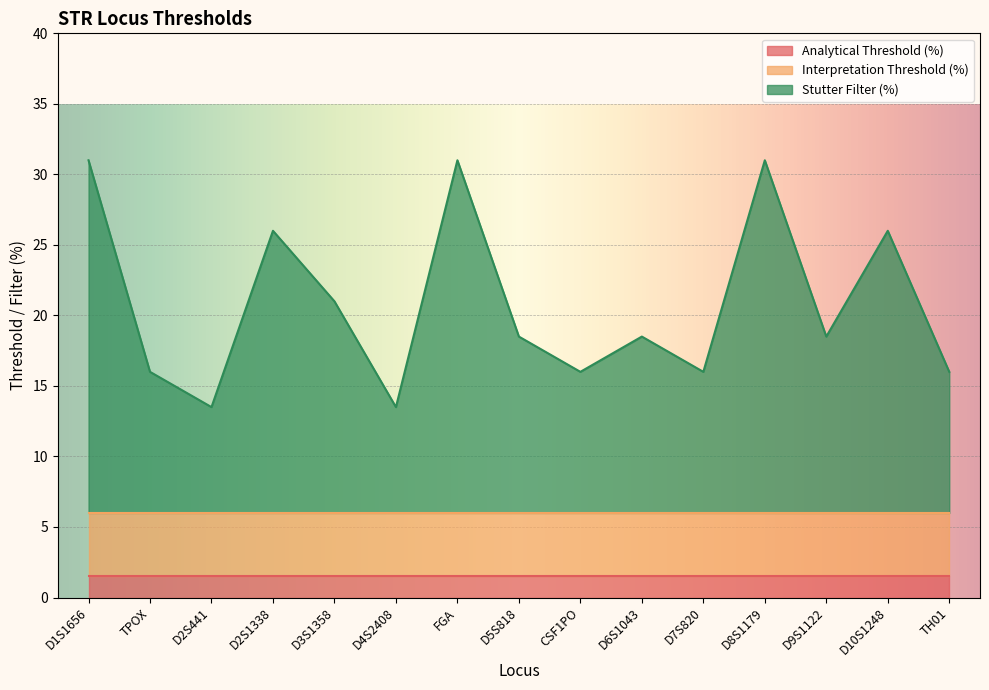

The Stutter Filter (%) series shows 12.5 at D5S818. True or false?

True